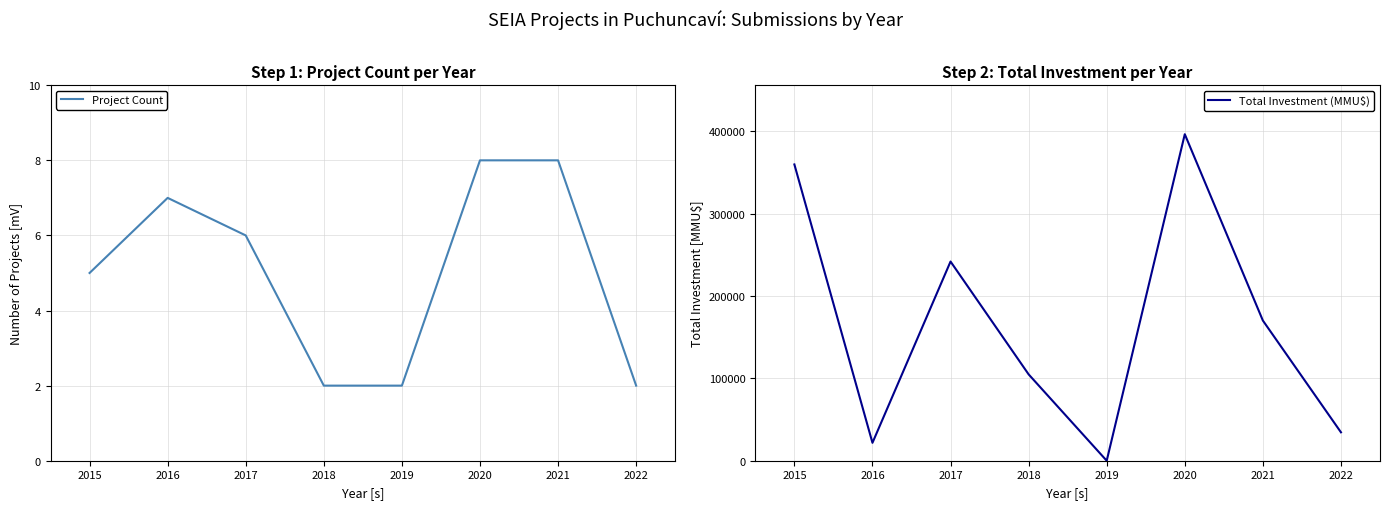

What is the maximum value for Total Investment (MMU$)?

396613